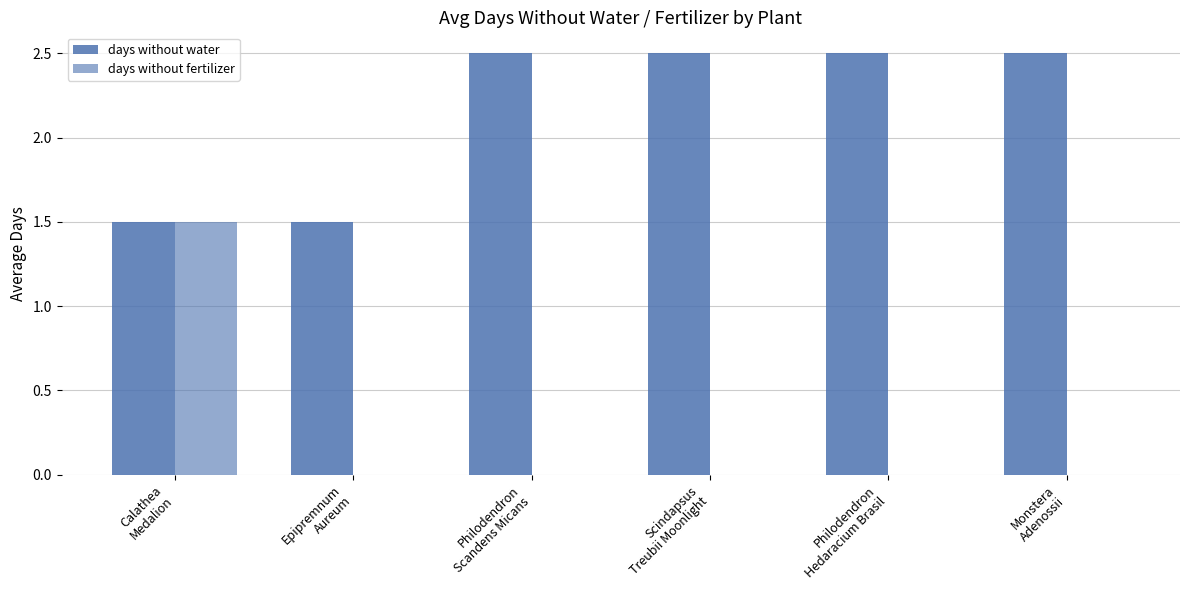

Read the days without water value at Philodendron
Scandens Micans.

2.5